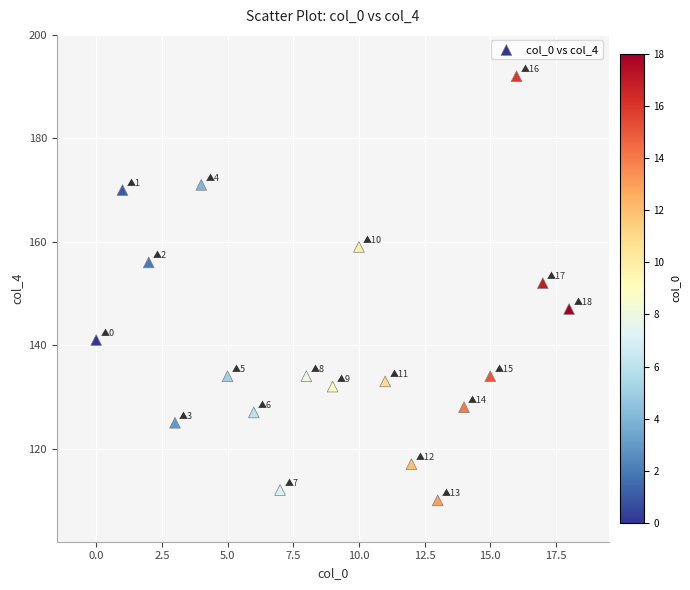

What is the range of Y values (max minus min)?

82